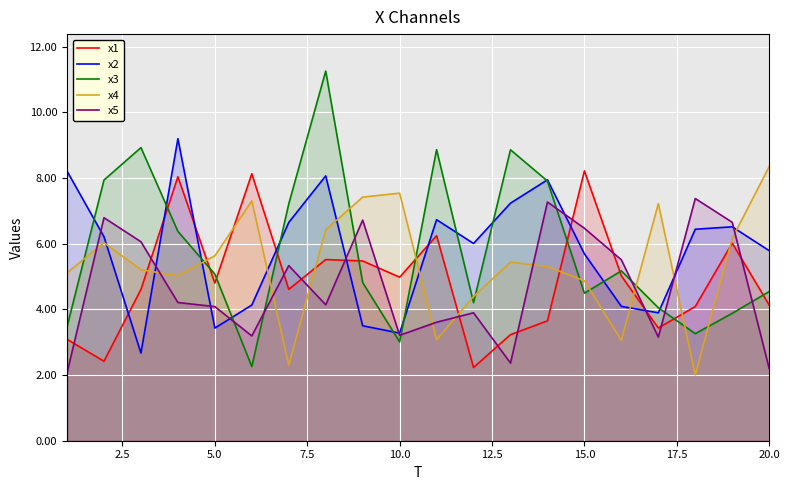

True or false: x4 has a value of 12.1 at 20.0.

False